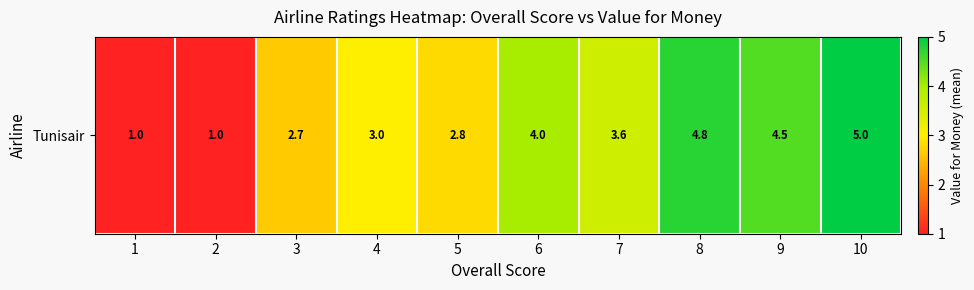

Approximately how many times larger is the value at 1 compared to 8?

0.2